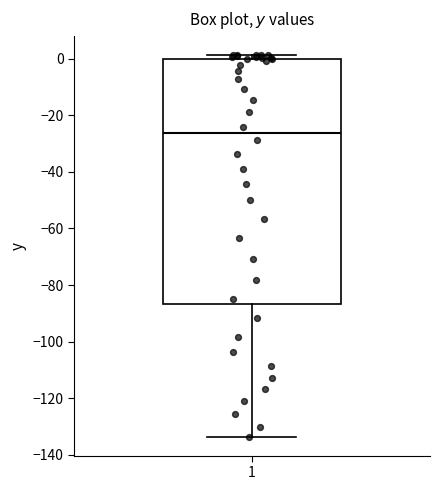

Read this box plot against the y-axis: the position of the median line, the range covered by the box, and the ends of both whiskers. The values are not printed on the chart, so give them approximately, as read against the axis.

median -26, box -86 to 0, whiskers -134 to 2